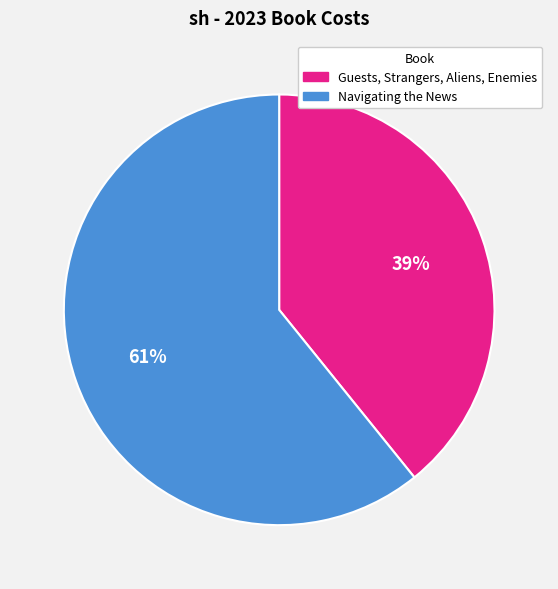

Which category has the smallest portion of the pie?

Guests, Strangers, Aliens, Enemies